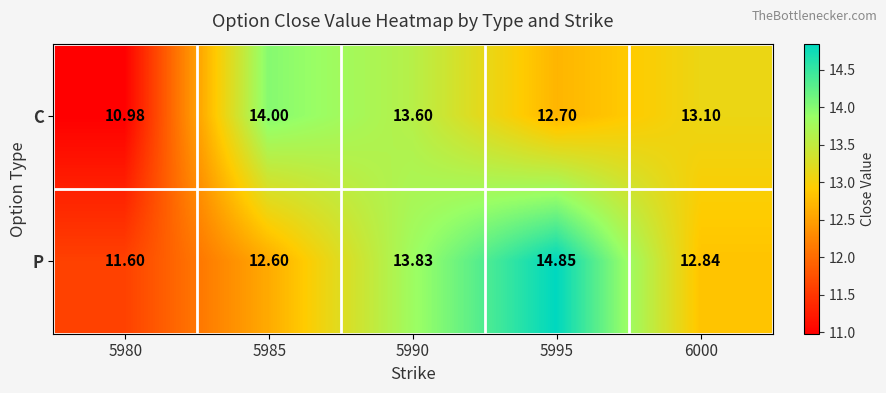

At 6000, list the series in order from smallest to largest.

P, C